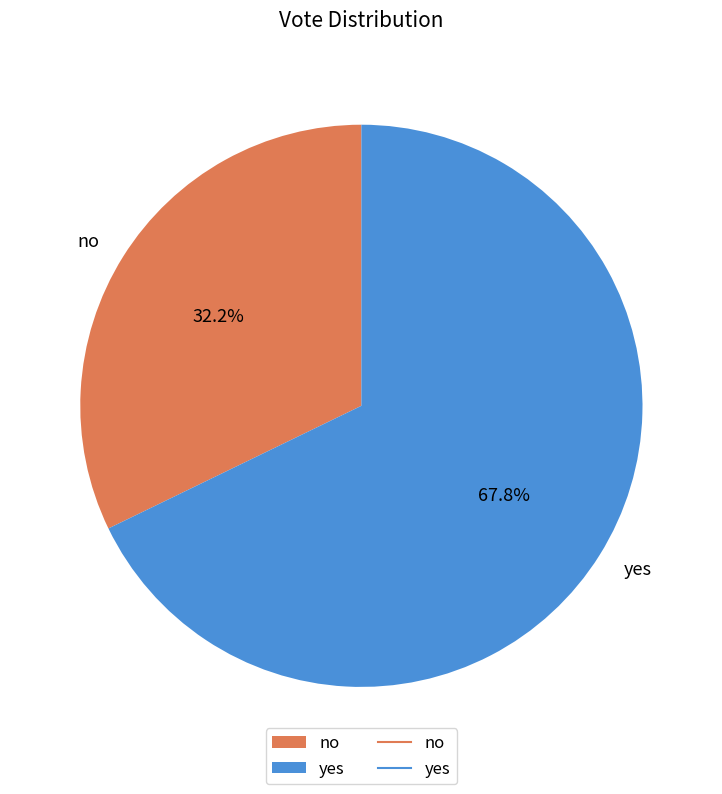

To the nearest percent, what is the difference between the no and yes slice percentages?

36%